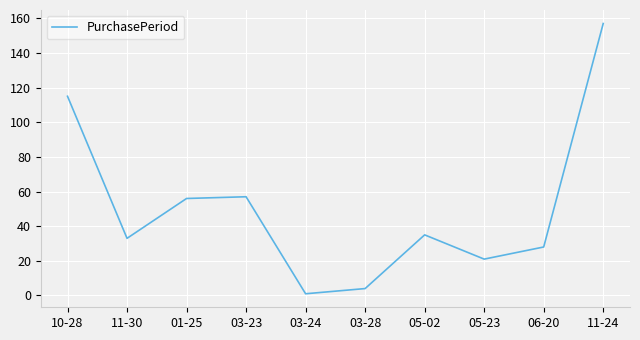

What is the difference between the maximum and minimum values?

156